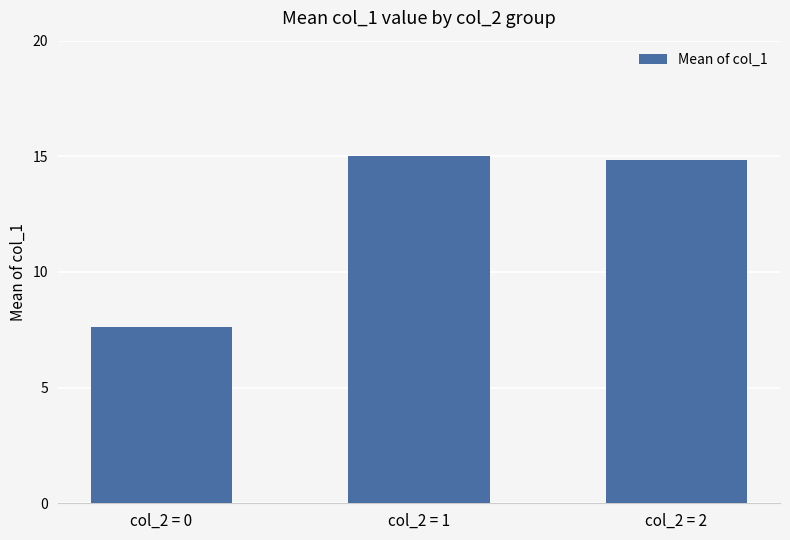

Reading left to right, list all the values displayed in this chart.

7.6	15.0	14.8